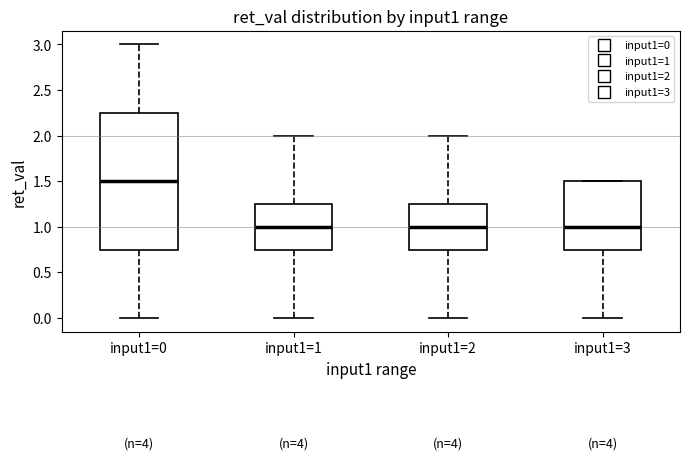

Reading left to right, transcribe this box plot: for each box, give where its median line is, the range the box spans, and where its two whiskers end, as read against the y-axis. The values are not printed on the chart, so give them approximately, as read against the axis.

input1=0: median 1.50, box 0.75 to 2.25, whiskers 0.00 to 3.00
input1=1: median 1.00, box 0.75 to 1.25, whiskers 0.00 to 2.00
input1=2: median 1.00, box 0.75 to 1.25, whiskers 0.00 to 2.00
input1=3: median 1.00, box 0.75 to 1.50, whiskers 0.00 to 1.50